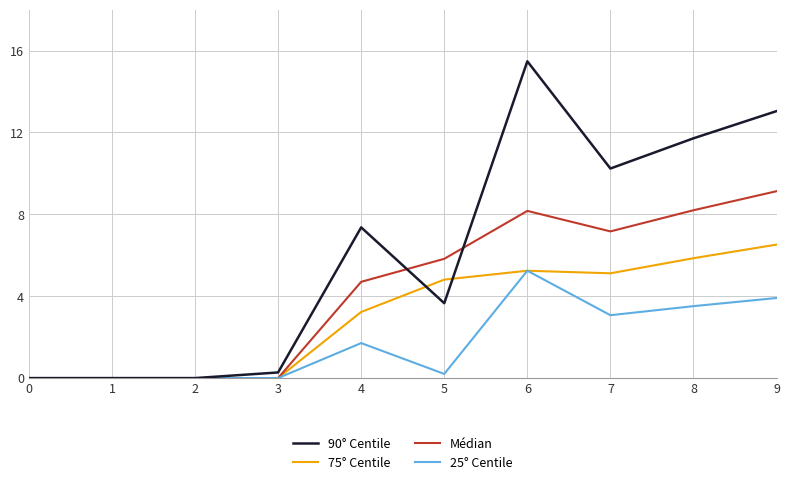

Which series has the widest spread of values?

90° Centile